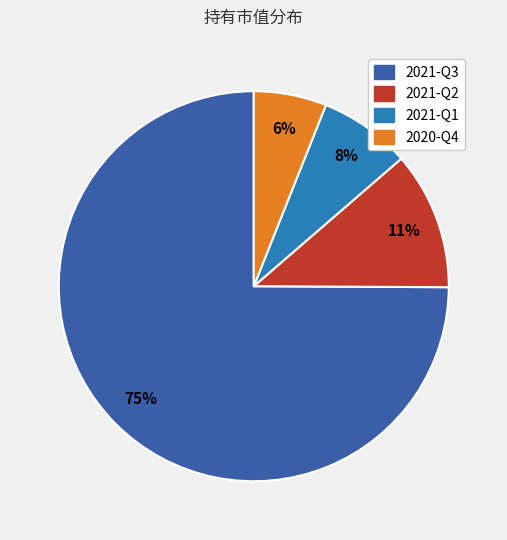

Does 2021-Q2 represent more than half of the total?

No